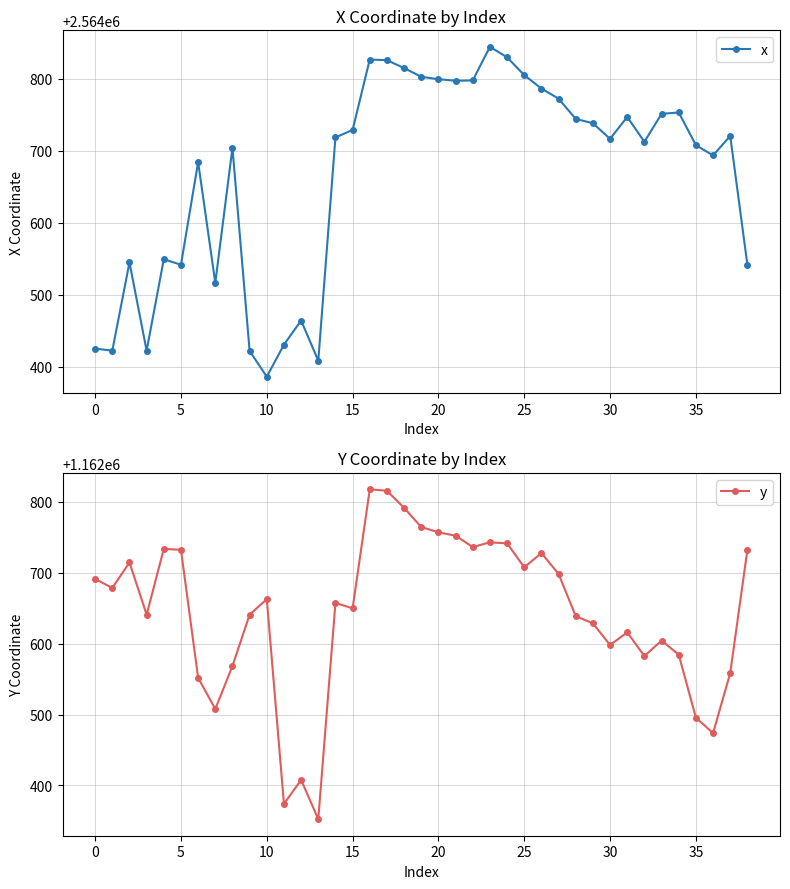

True or false: y and x intersect in this chart.

False